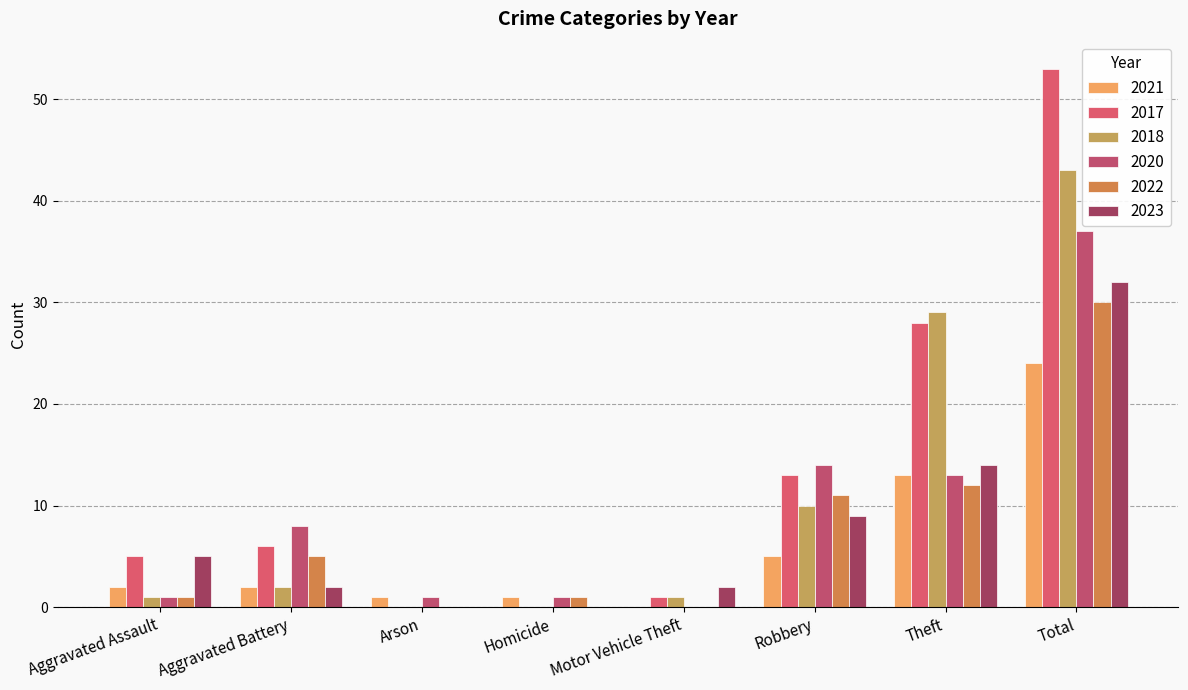

True or false: 2018 has a value of -29 at Arson.

False